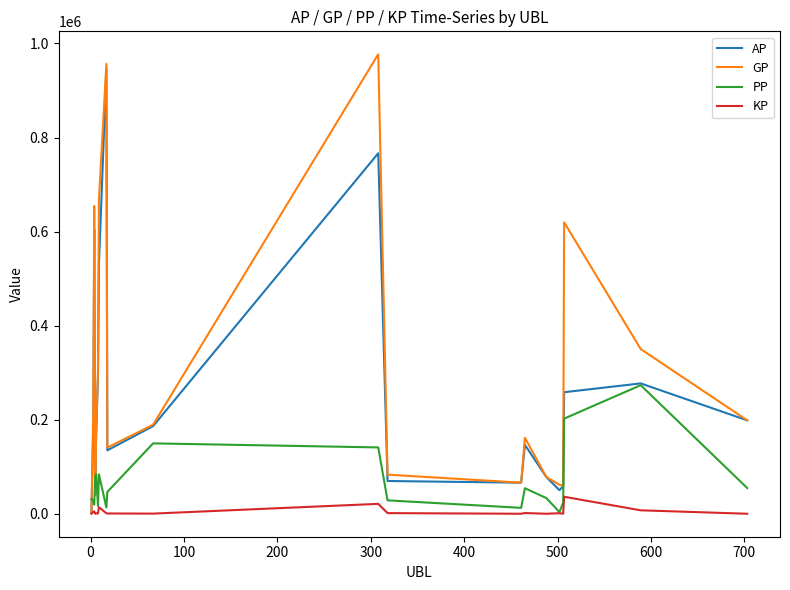

How many categories are shown in the chart?

20